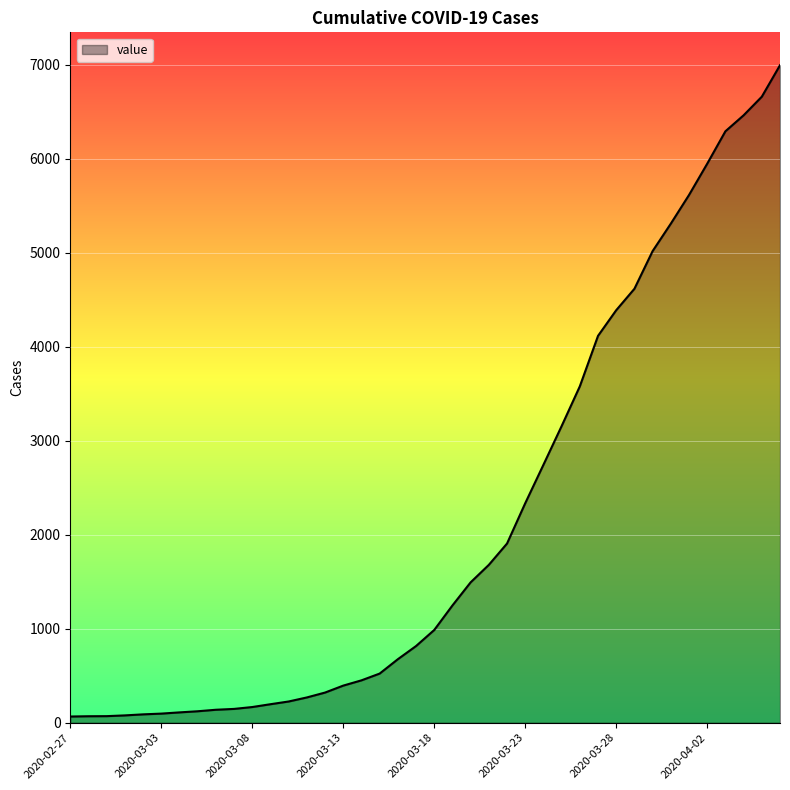

What is the difference between the maximum and minimum values?

6931